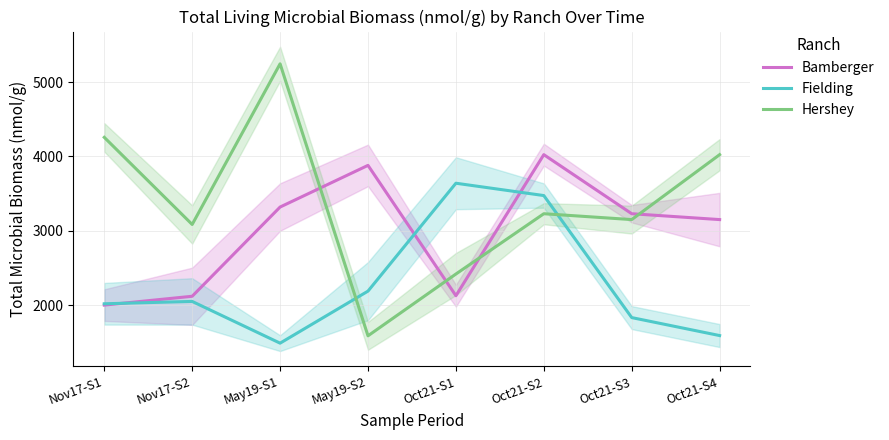

At which label is Bamberger closest to 3012?

Oct21-S4